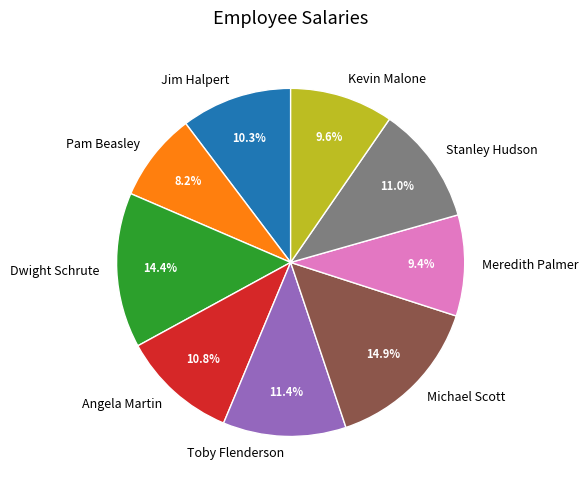

Count the number of slices in the pie.

9